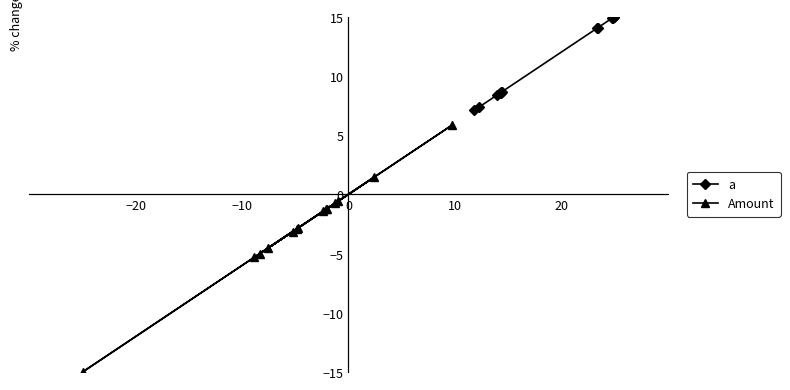

Which series has the widest spread of values?

Amount